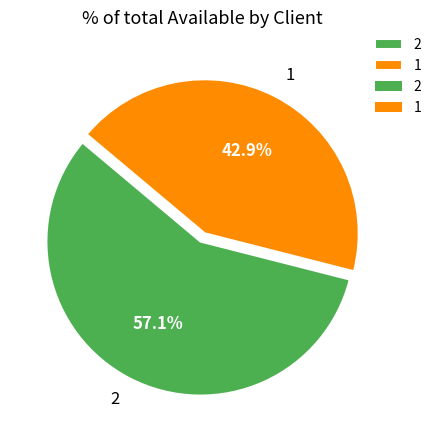

What percentage is the 1 slice, to the nearest percent?

43%